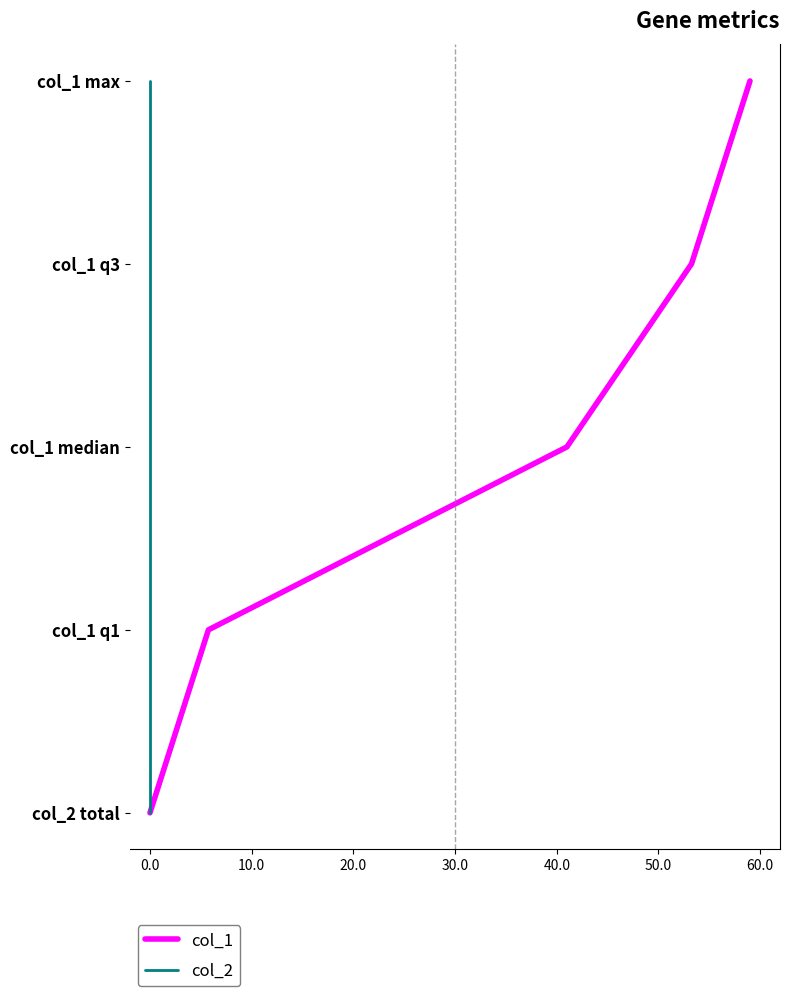

The value of col_1 at 10.0 is 2. True or false?

True